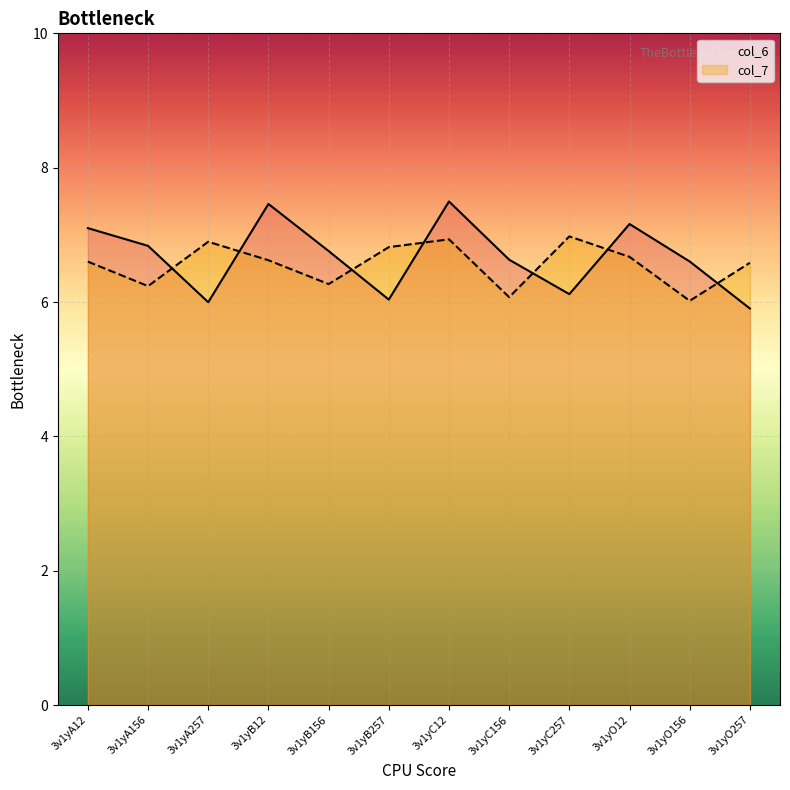

Where do col_7 and col_6 first cross each other?

3v1yA156 and 3v1yA257